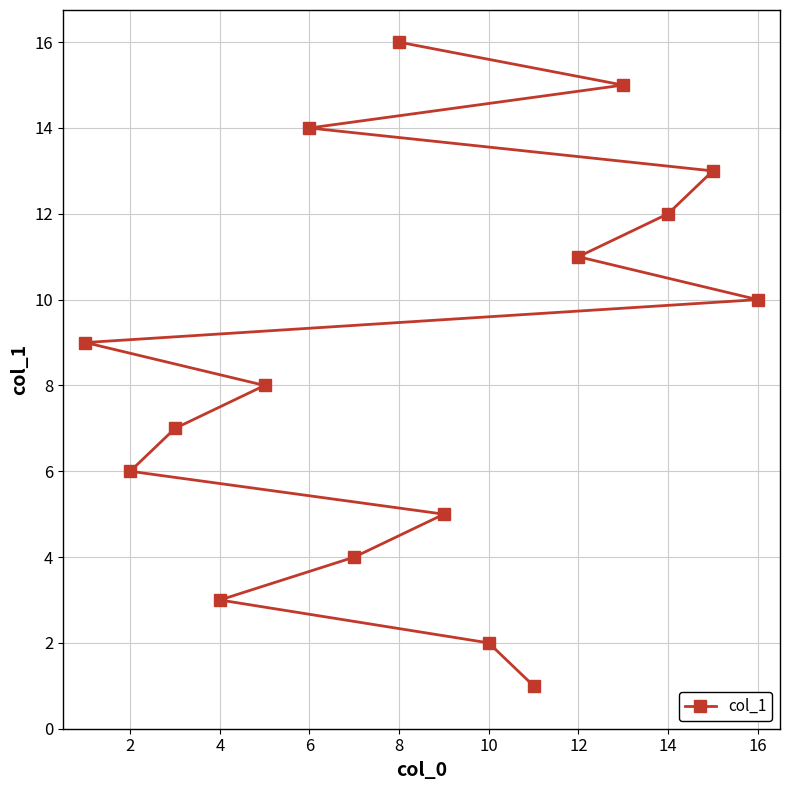

What is the difference between the maximum and minimum values?

15